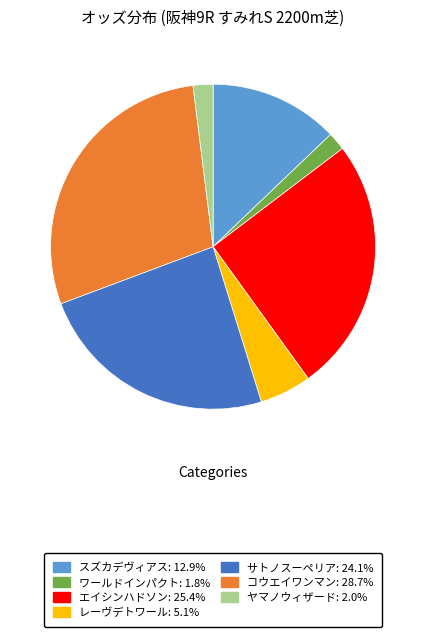

Combined, do レーヴデトワール and エイシンハドソン account for over 50%?

No